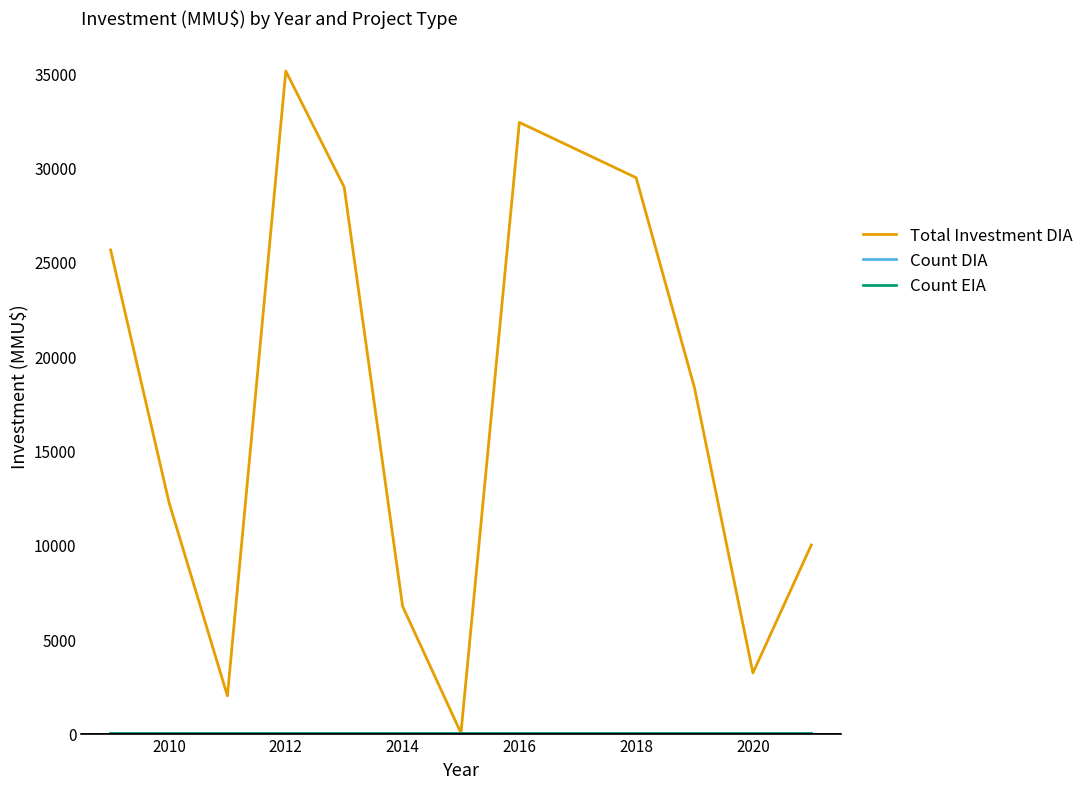

Reading left to right, what are all the values shown in this chart?

Total Investment DIA: 25637	12254	2000	35124	28967	6750	32	32400	29469	18316	3213	10000
Count DIA: 5	5	1	7	7	1	2	3	2	1	1	1
Count EIA: 0	0	0	0	0	0	0	0	0	1	0	0